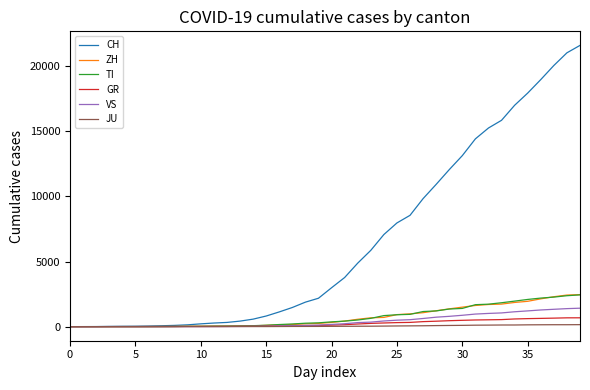

How many lines are shown in the chart?

6